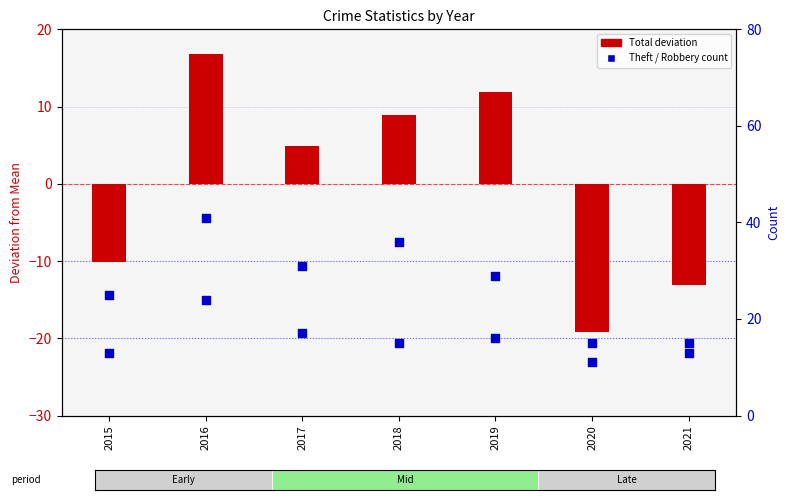

Which series contains the lowest Y value?

Total (deviation from mean)